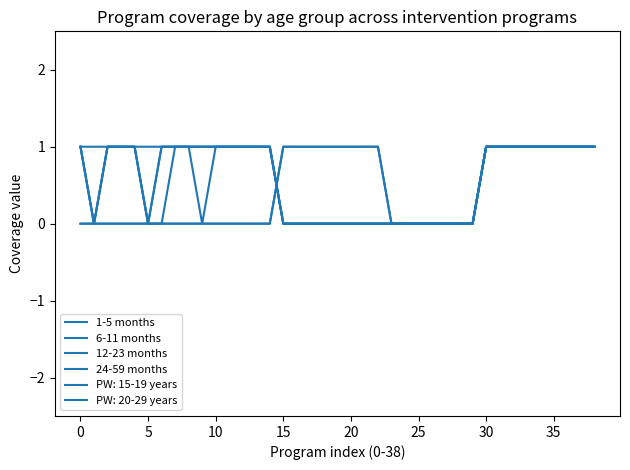

True or false: 12-23 months has more than 1 points higher than both neighbors.

False